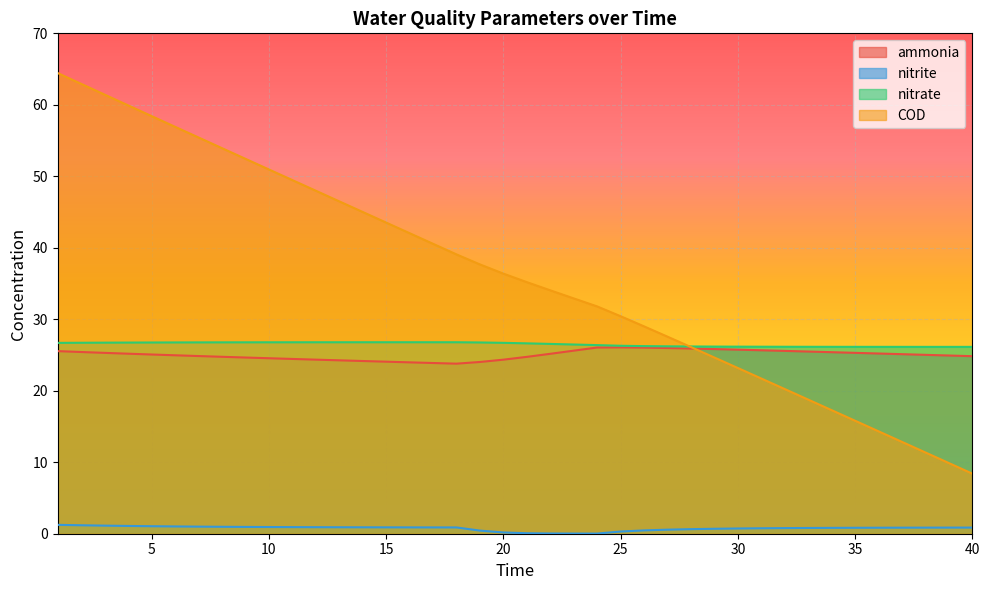

Which series has the largest total across all categories?

COD